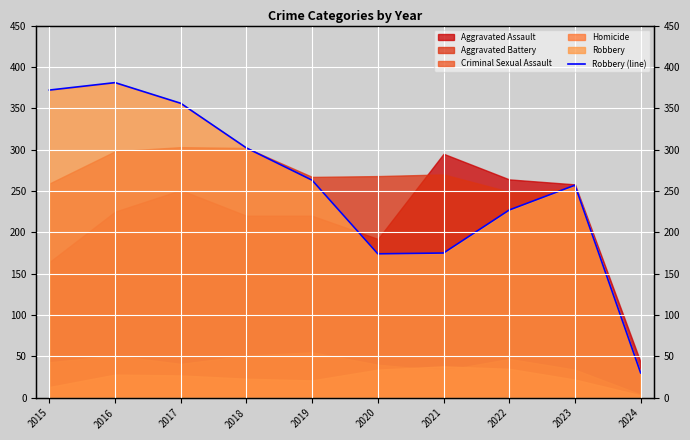

Reading left to right, extract all data points from this chart.

372	381	356	302	263	174	175	227	257	30